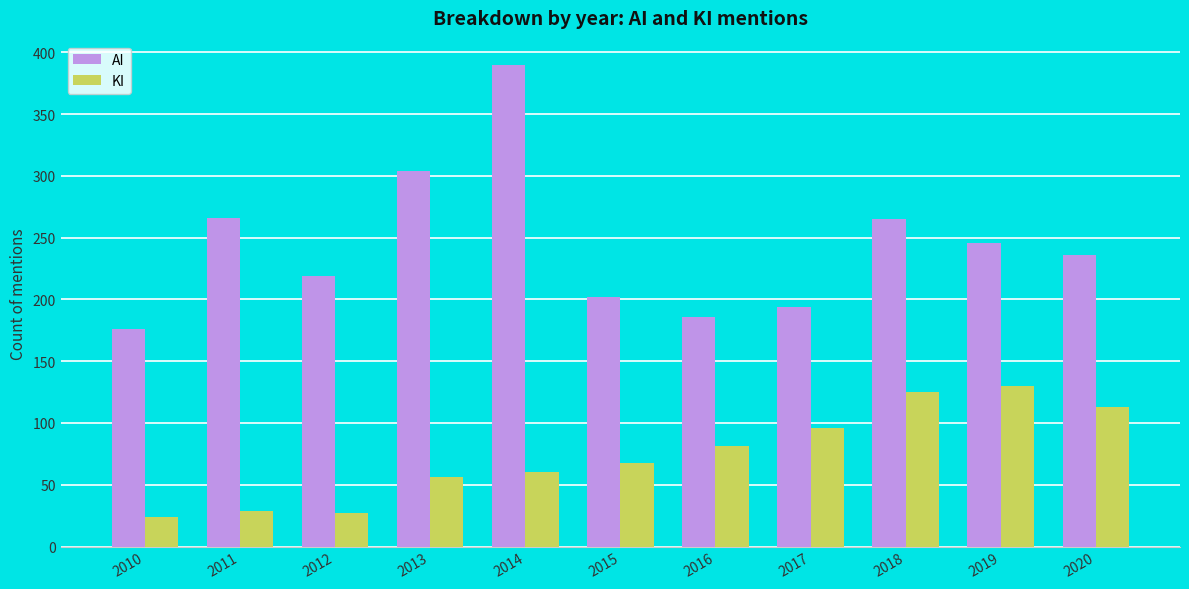

What is the difference between the maximum and minimum values in the KI series?

106